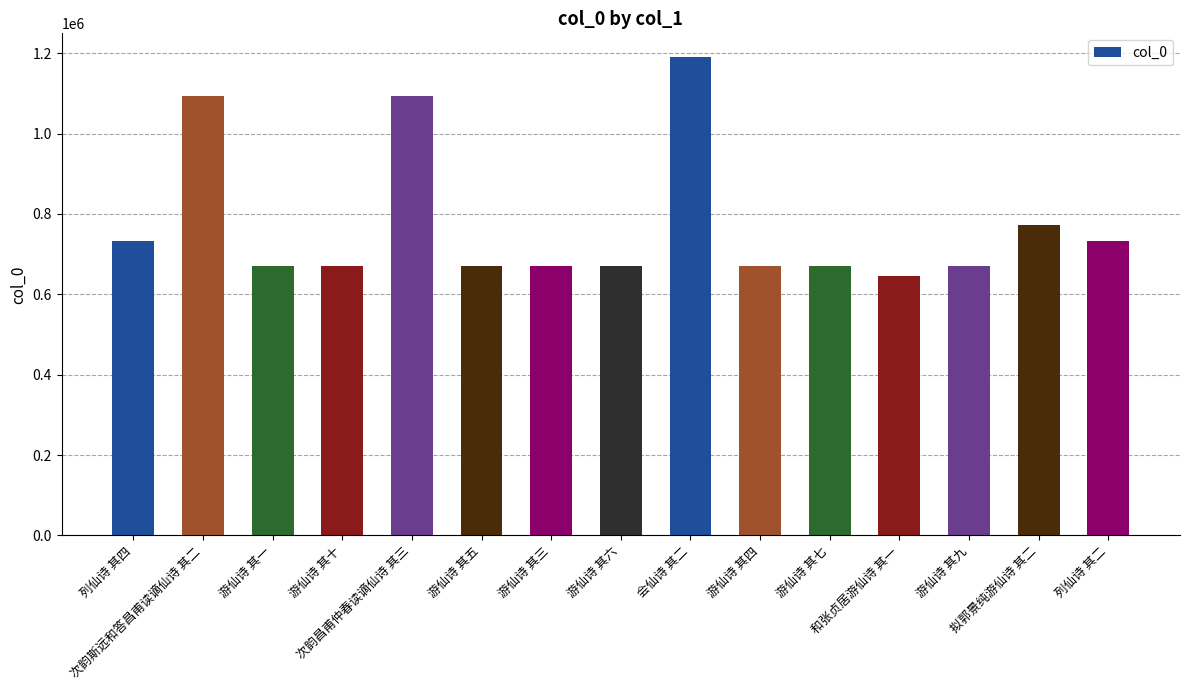

Does the chart contain any negative values?

No